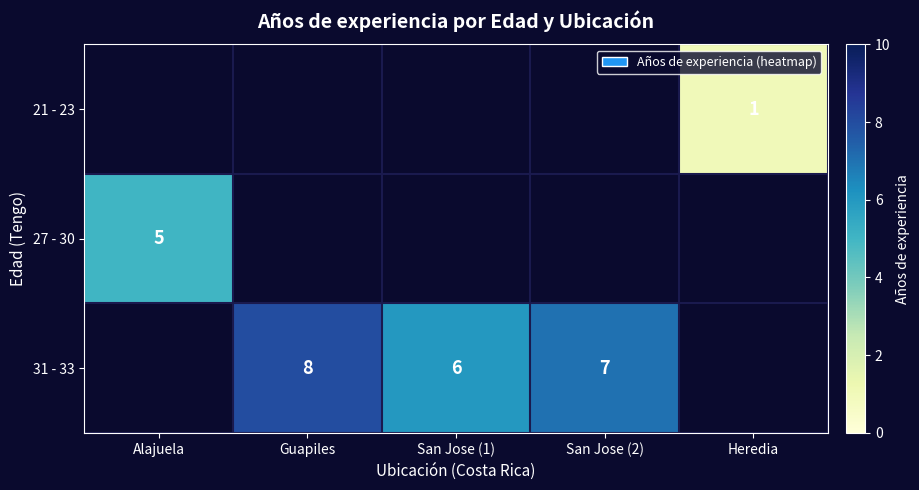

How many categories are shown in the chart?

5